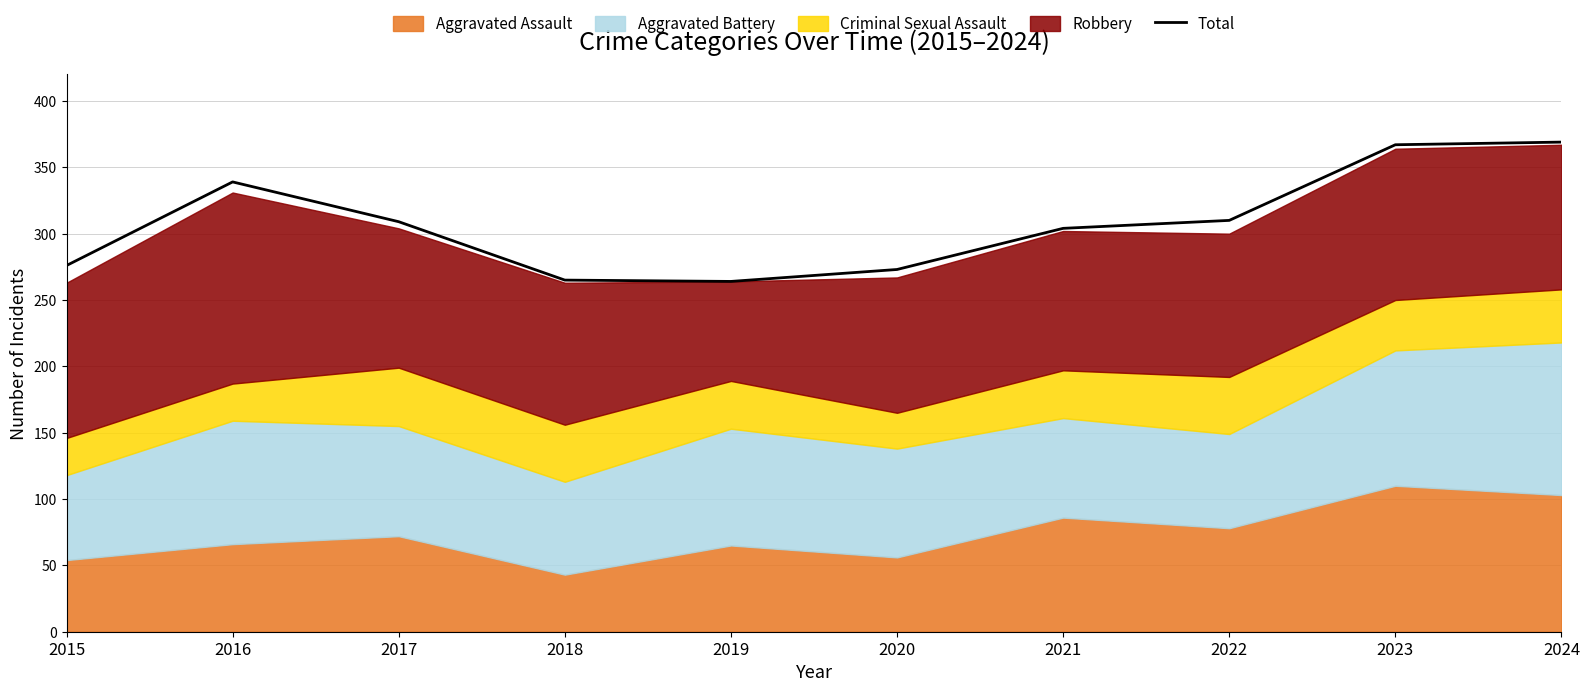

List the labels in order of value, largest first.

2024, 2023, 2016, 2022, 2017, 2021, 2015, 2020, 2018, 2019